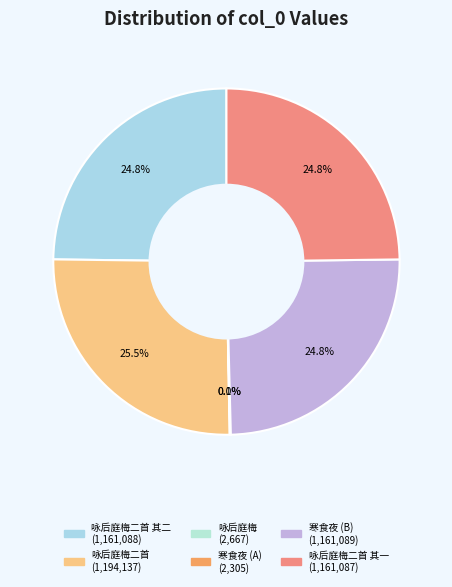

Does any single category account for the majority?

No